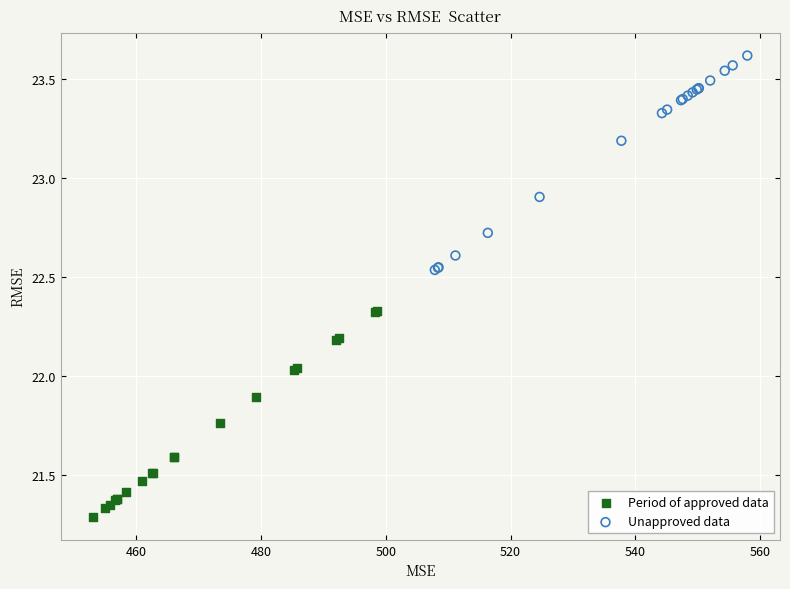

Which series reaches the minimum Y coordinate?

Period of approved data